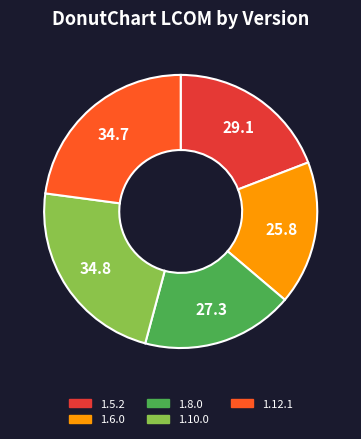

Does 1.10.0 represent more than half of the total?

No